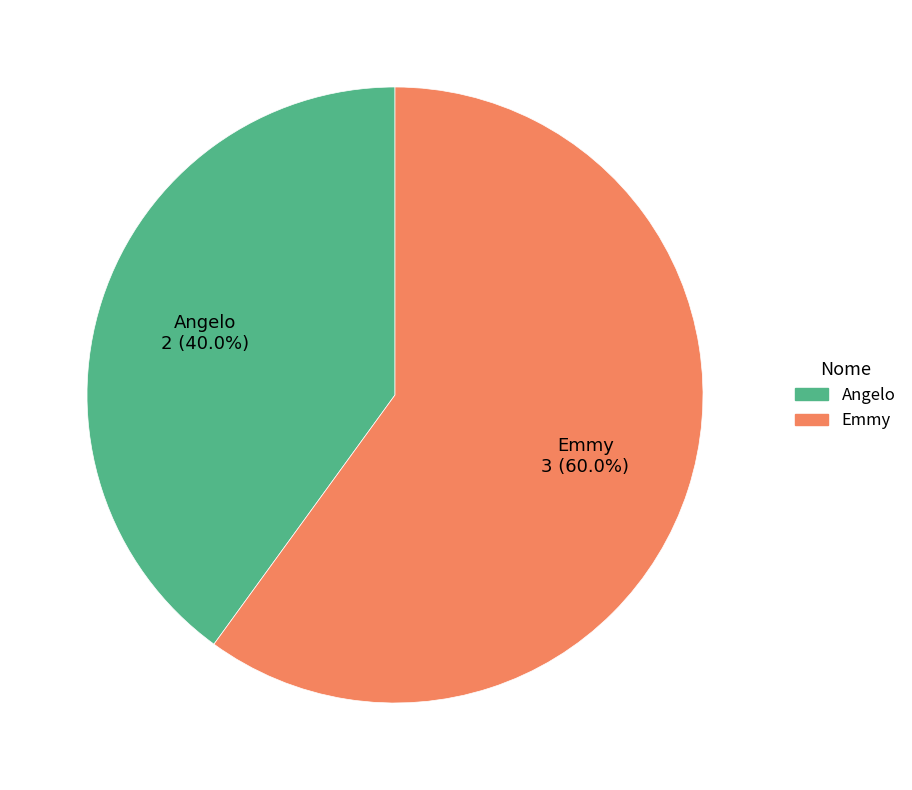

How many segments does this pie chart have?

2